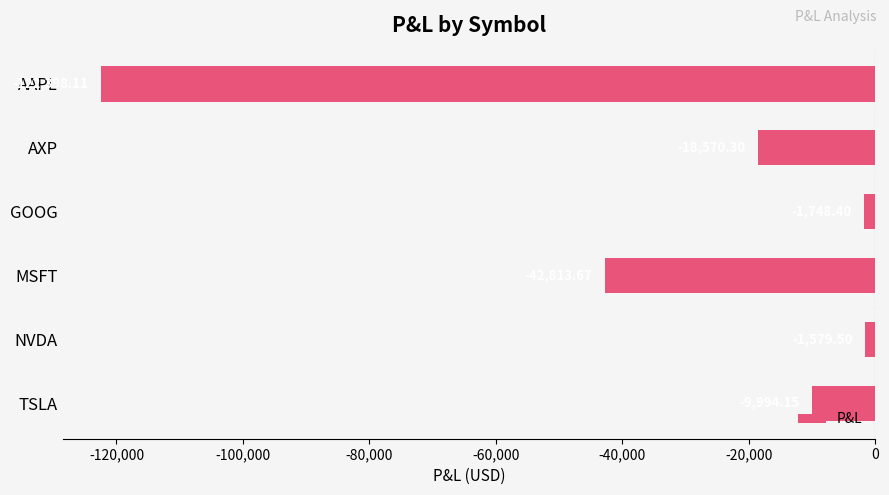

What is the label of the 6th bar from the bottom?

AAPL